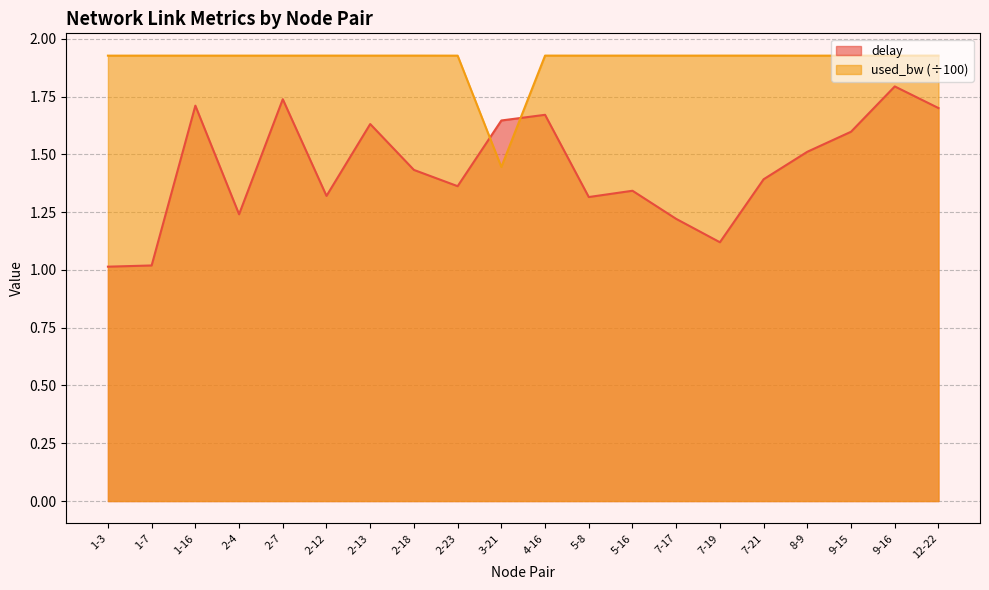

How many interior local peaks does the delay series have?

6